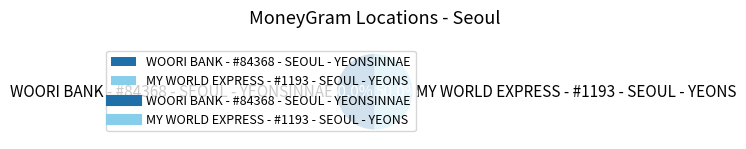

To the nearest percent, what percentage of the pie is MY WORLD EXPRESS - #1193 - SEOUL - YEONS?

50%